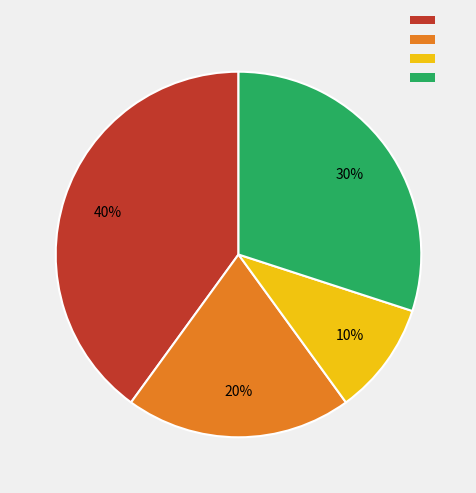

Is there any slice that represents more than half of the pie?

No